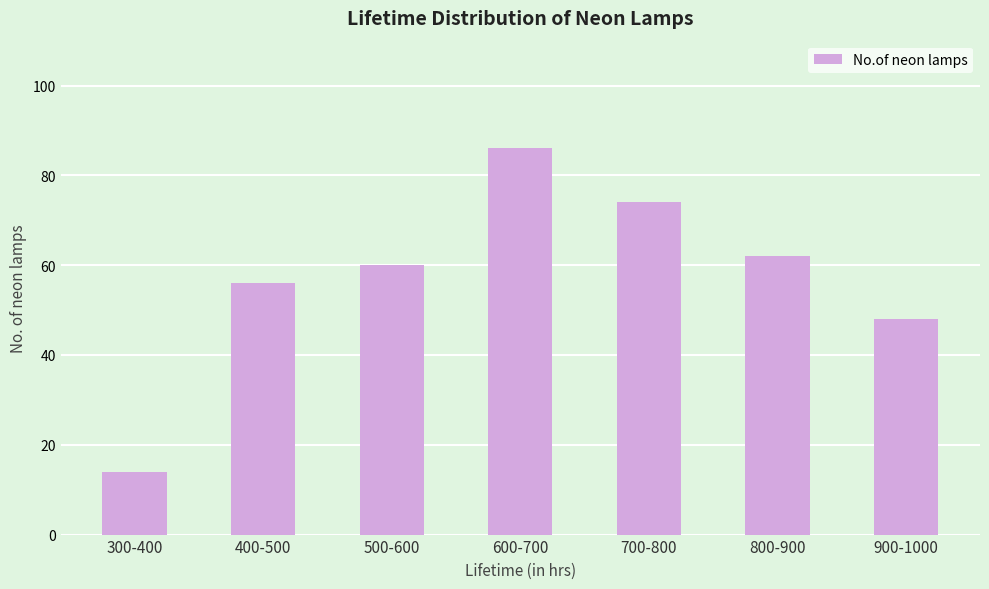

What value does the data have at 800-900, to the nearest 10?

60